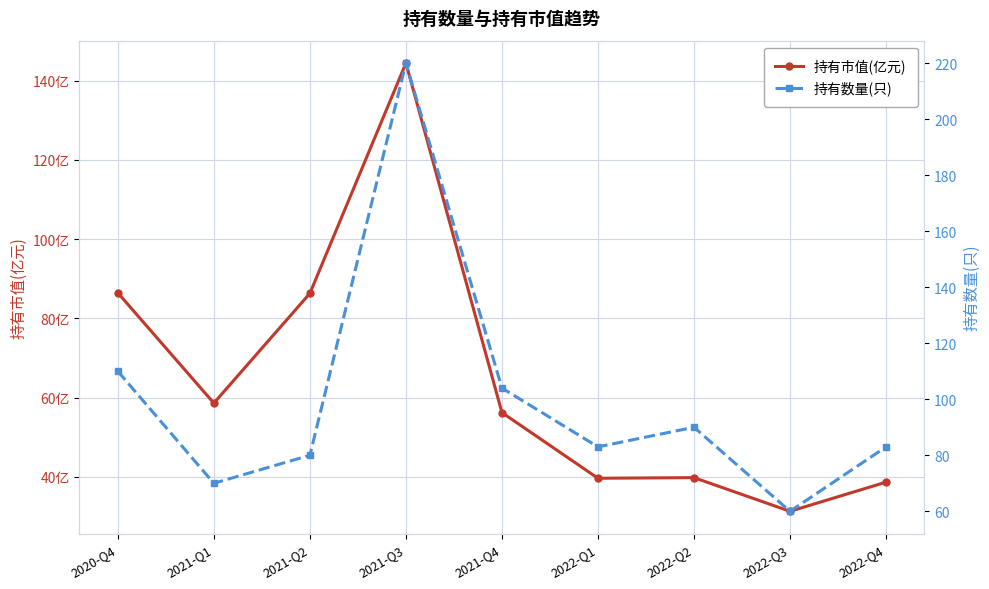

At 2020-Q4, list the series in order from smallest to largest.

持有市值(亿元), 持有数量(只)